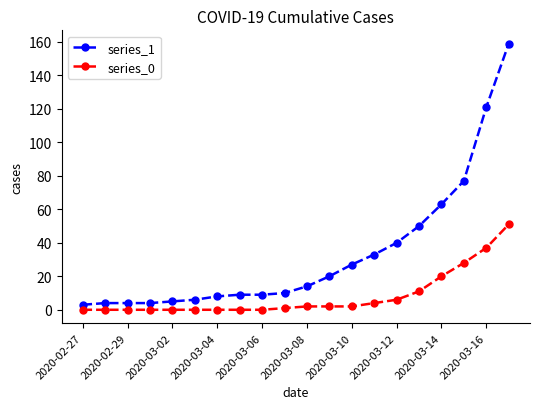

Which series has the largest range (max minus min)?

series_1